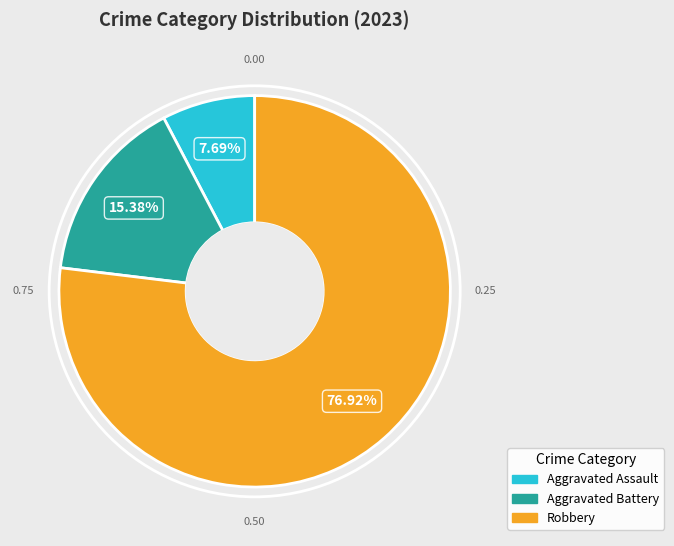

Is there a majority slice in this chart?

Yes